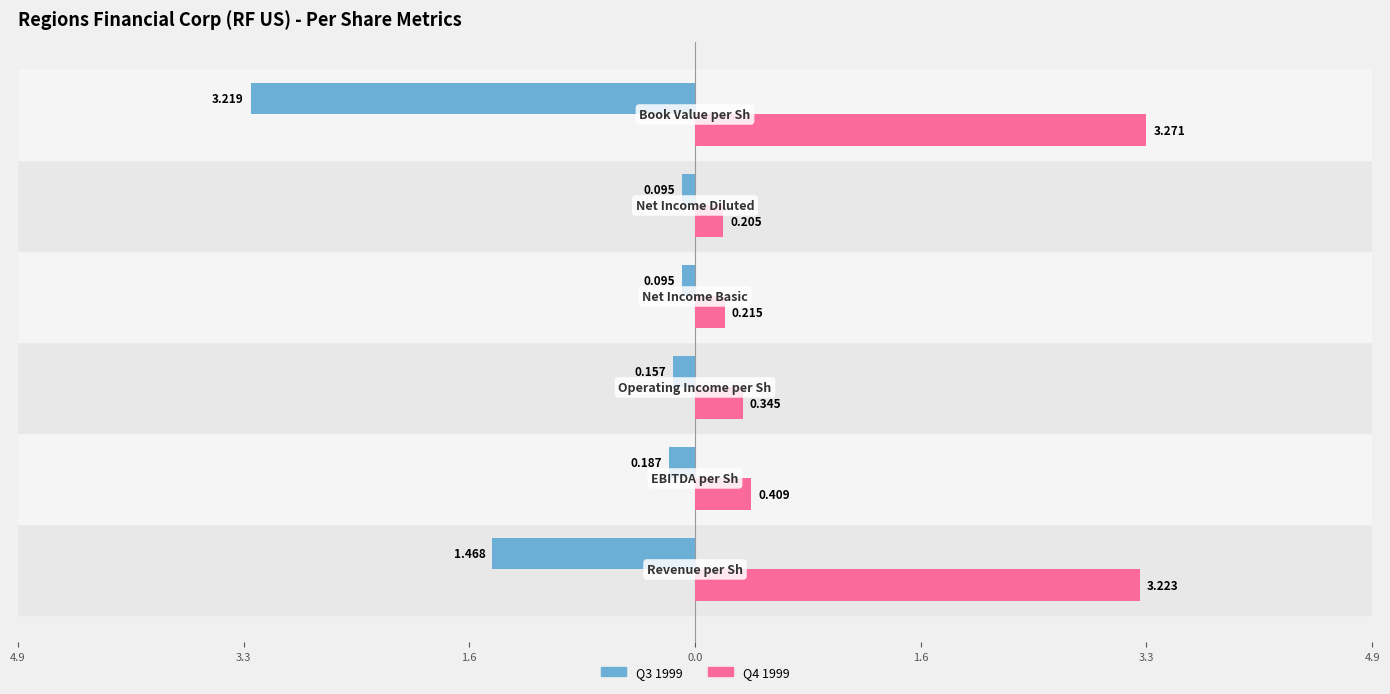

What is the minimum value for Q4 1999?

0.2